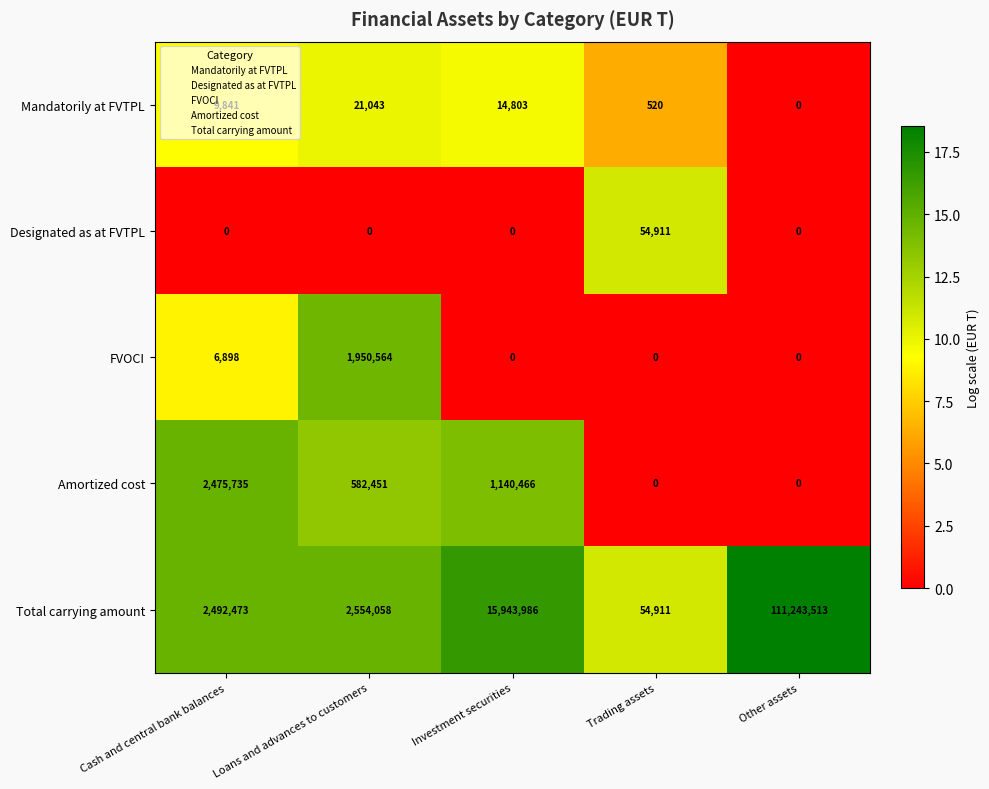

How many values in FVOCI are above zero?

2